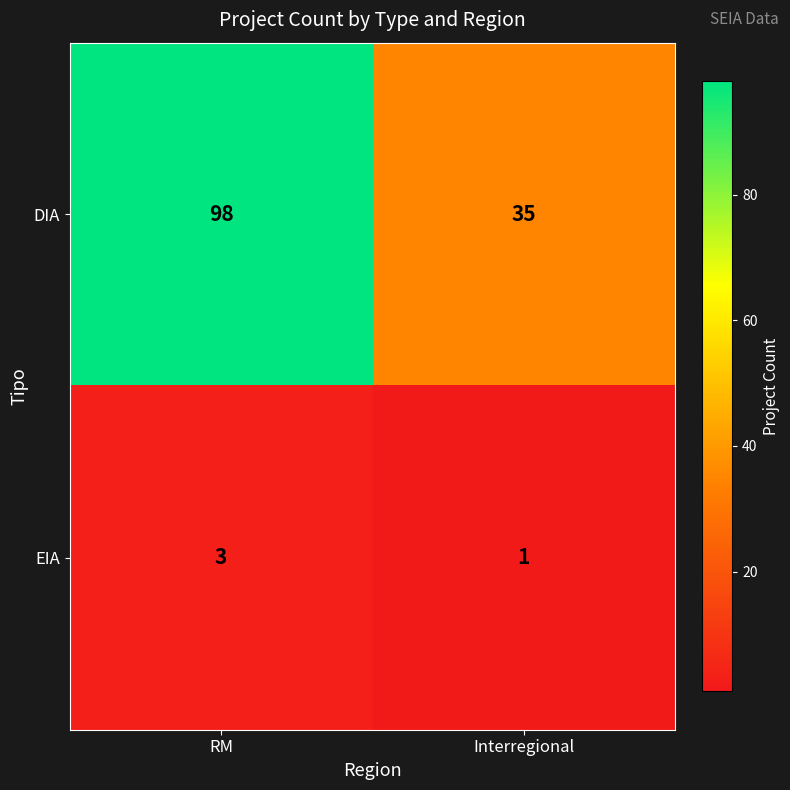

What is the sum of the DIA values at RM and Interregional?

133